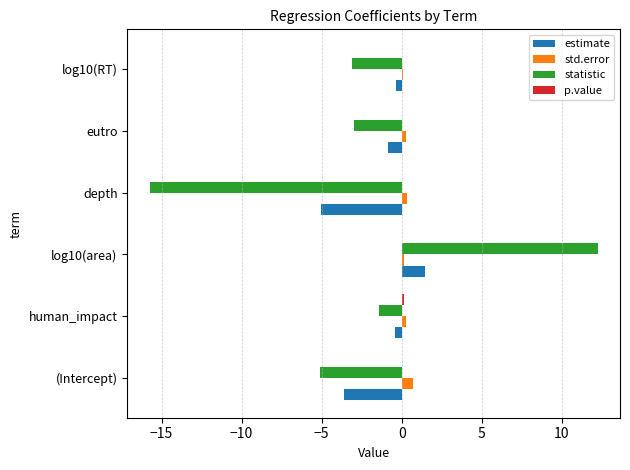

The value of statistic at log10(area) is 12.2. True or false?

True